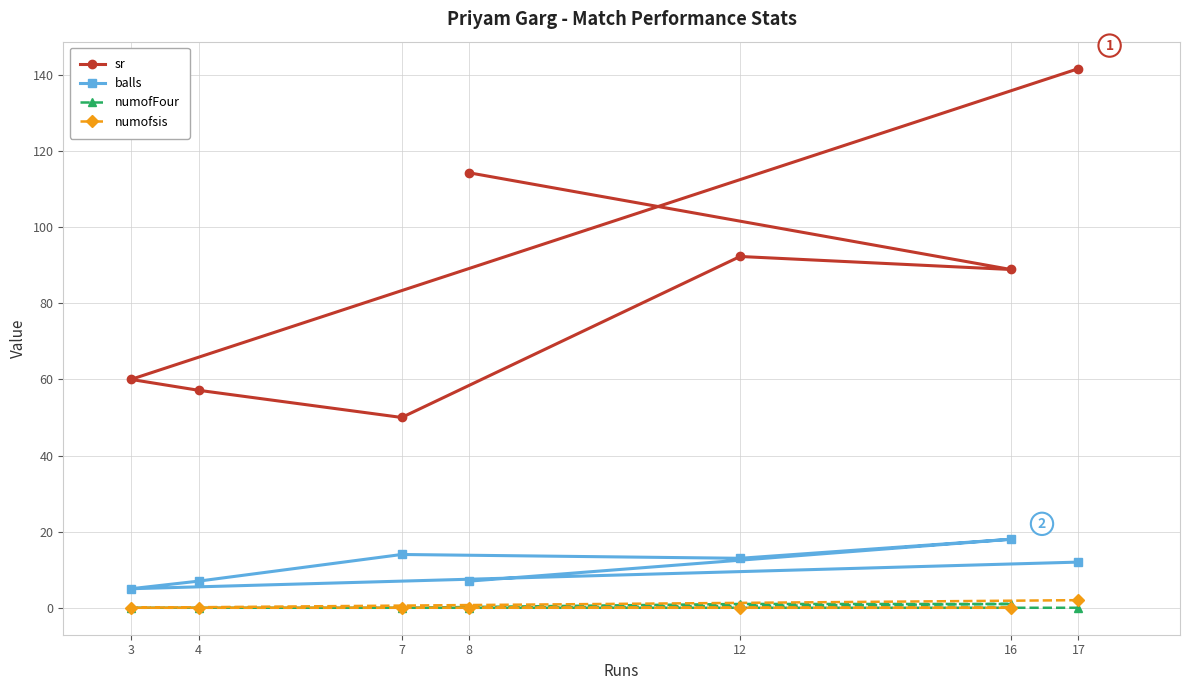

What is the difference between the second highest and second lowest values in the balls series?

7.0